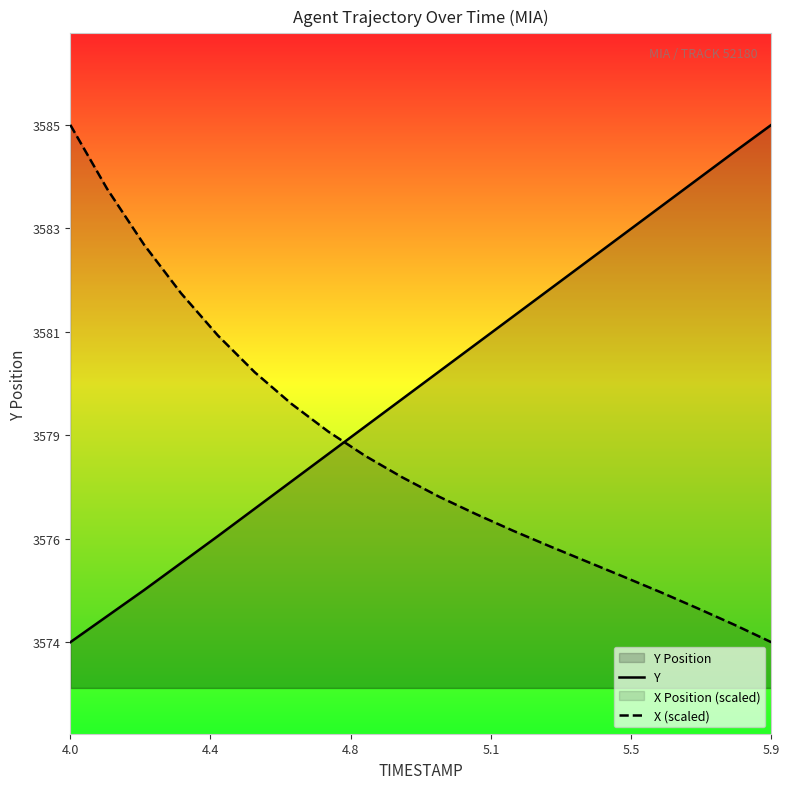

How many data points in X (scaled) are less than 3577?

9